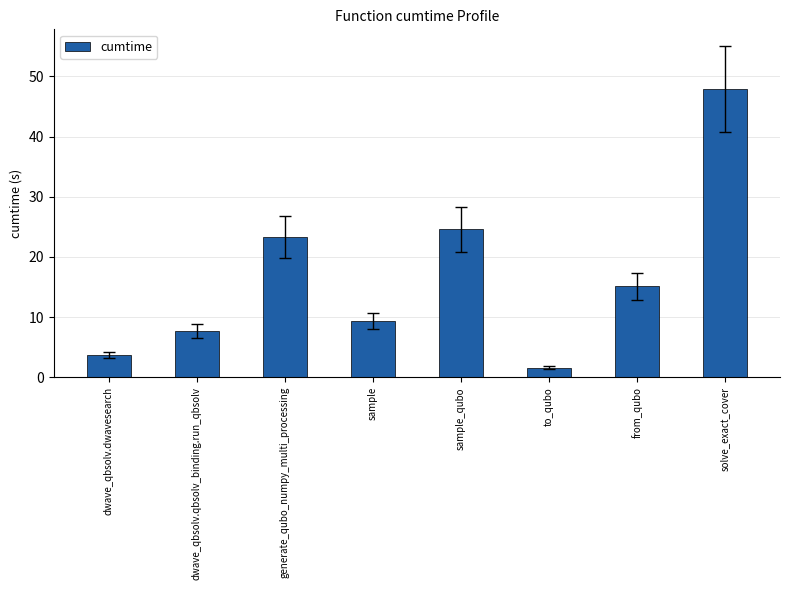

Rank the categories by value from lowest to highest.

to_qubo, dwave_qbsolv.dwavesearch, dwave_qbsolv.qbsolv_binding.run_qbsolv, sample, from_qubo, generate_qubo_numpy_multi_processing, sample_qubo, solve_exact_cover